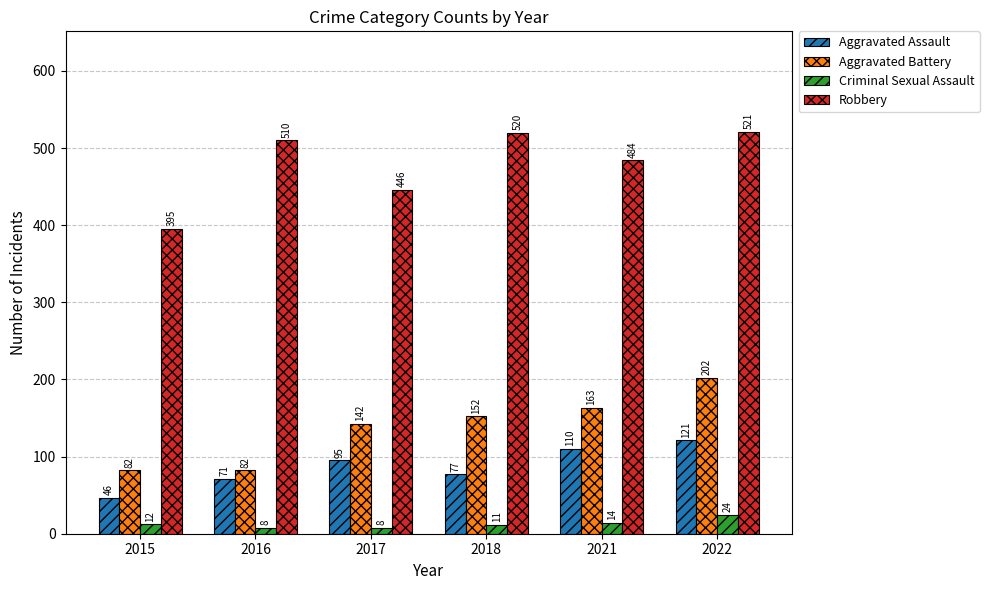

Count the number of categories in the chart.

6